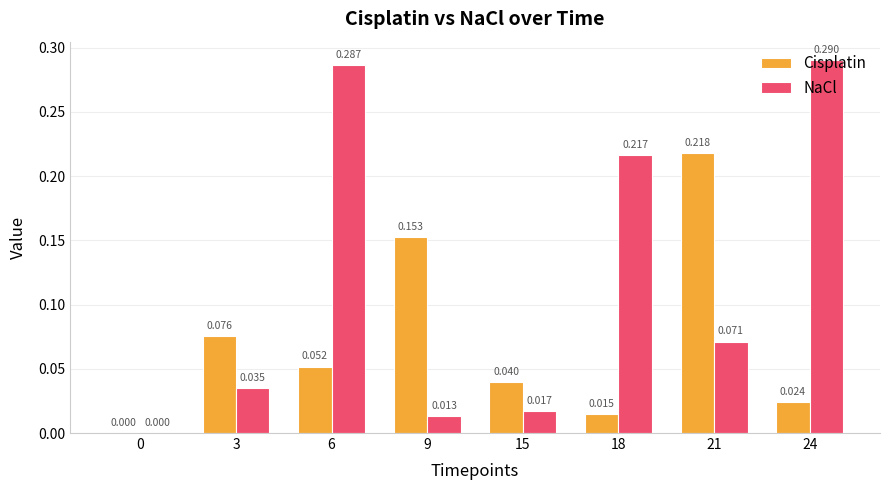

Between 21 and 24, which series saw the biggest shift?

NaCl